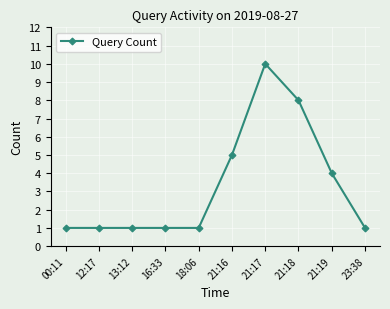

What is the sum of the values at 13:12 and 21:16?

6